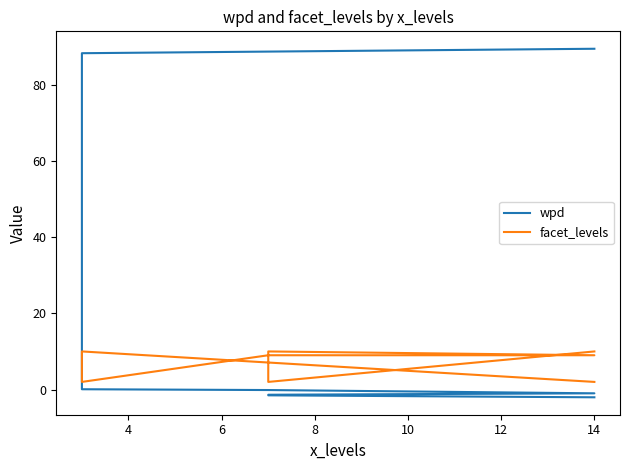

True or false: wpd has more than 0 points higher than both neighbors.

False